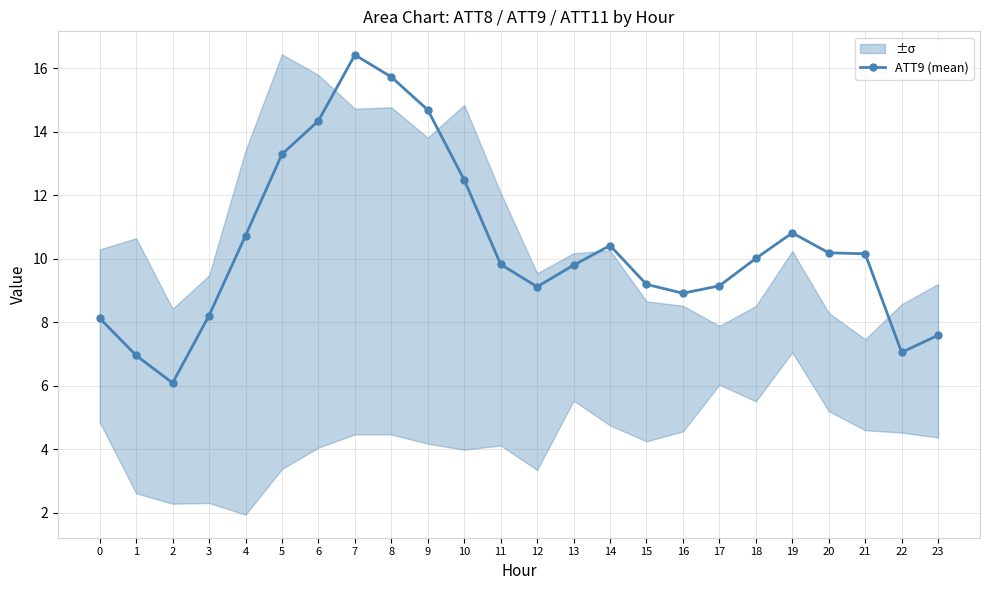

Rank the categories by value from highest to lowest.

7, 8, 9, 6, 5, 10, 19, 4, 14, 20, 21, 18, 11, 13, 15, 17, 12, 16, 3, 0, 23, 22, 1, 2